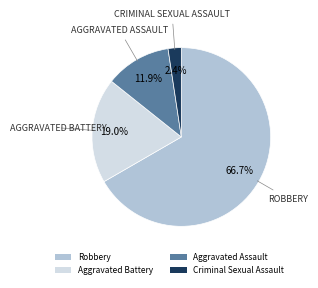

To the nearest percent, what is the average slice percentage?

25%